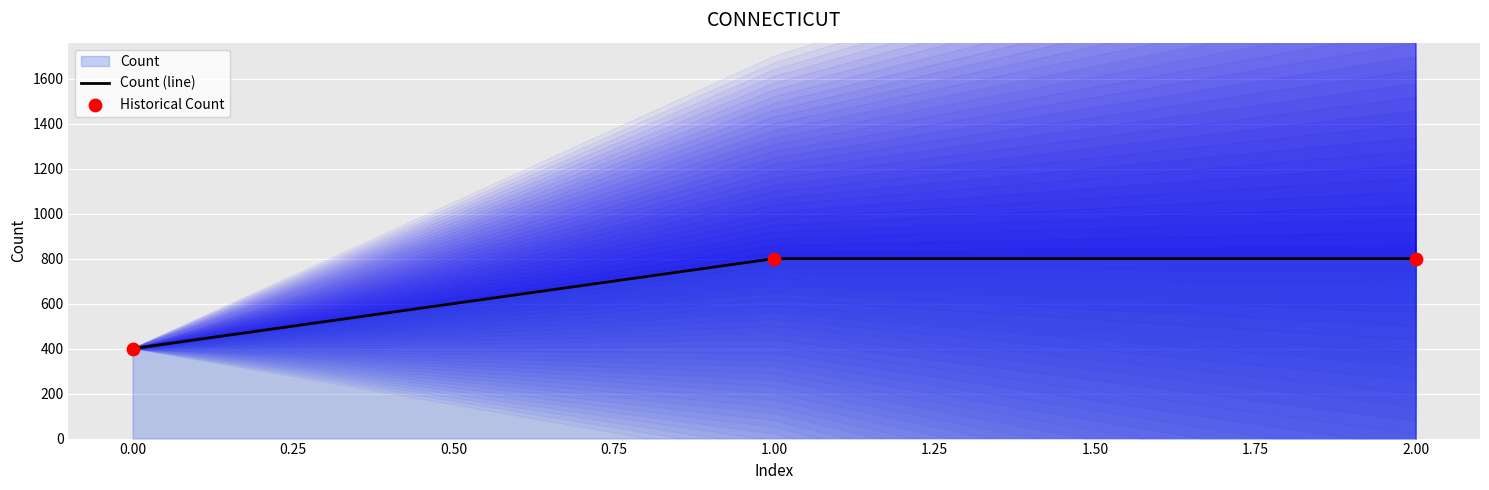

Which series has the largest total across all categories?

Count (line)